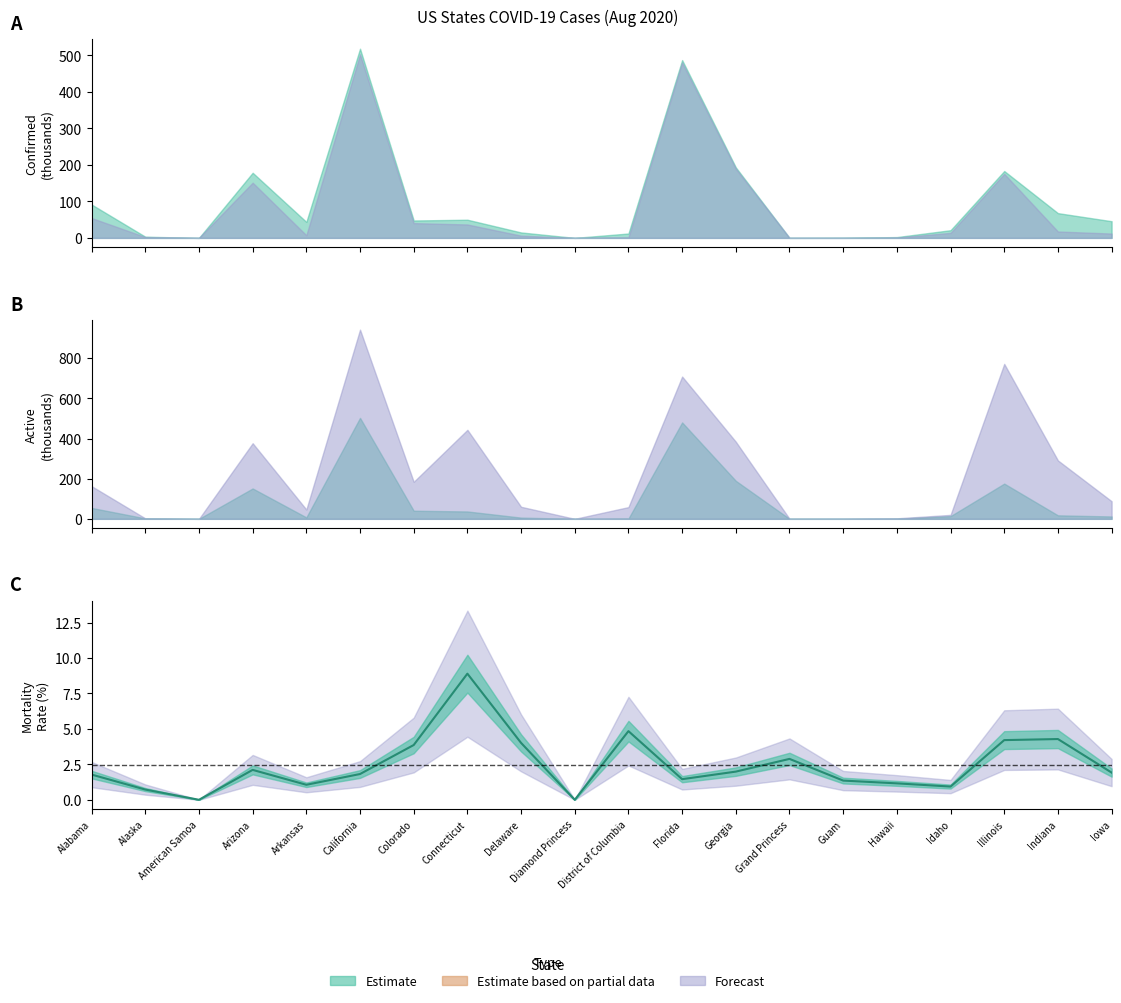

Reading left to right, list all the values displayed in this chart.

Alabama=1.8	Alaska=0.7	American Samoa=0.0	Arizona=2.1	Arkansas=1.1	California=1.8	Colorado=3.9	Connecticut=8.9	Delaware=4.0	Diamond Princess=0.0	District of Columbia=4.8	Florida=1.5	Georgia=2.0	Grand Princess=2.9	Guam=1.4	Hawaii=1.2	Idaho=0.9	Illinois=4.2	Indiana=4.3	Iowa=1.9